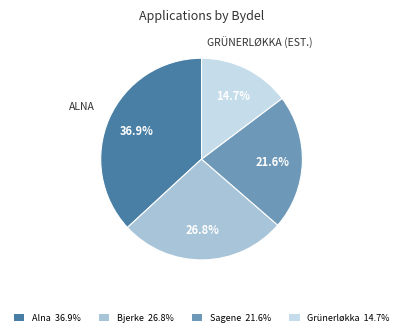

Is there a majority slice in this chart?

No